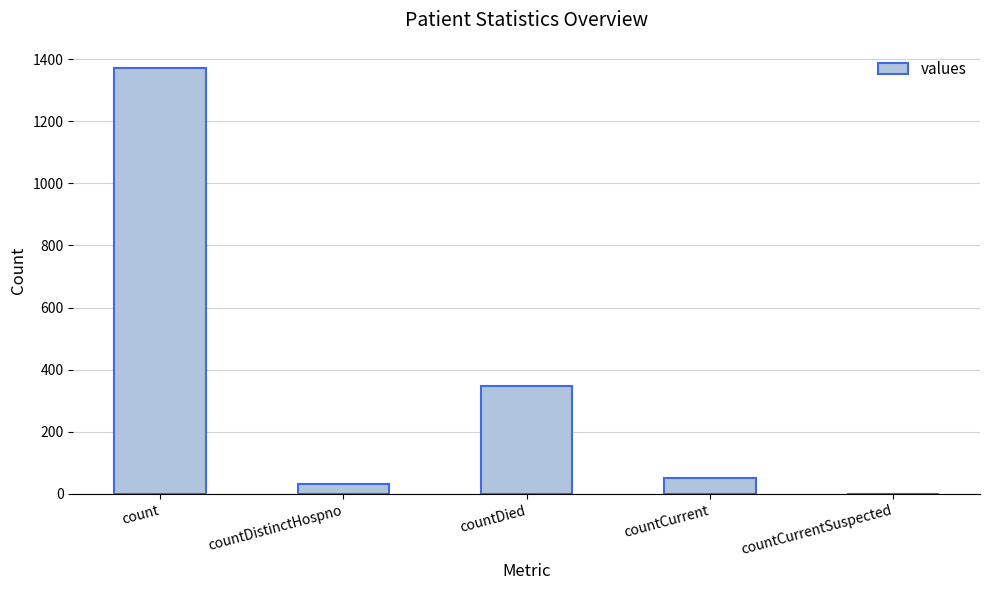

At which label does the data first exceed 52?

count